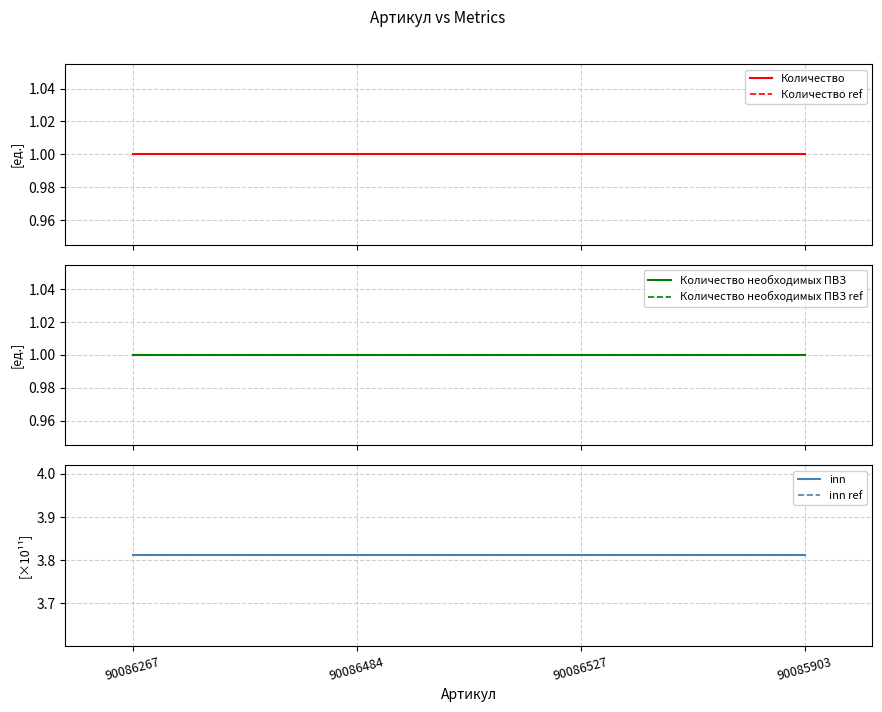

What is the label of the 1st point from the left?

90086267